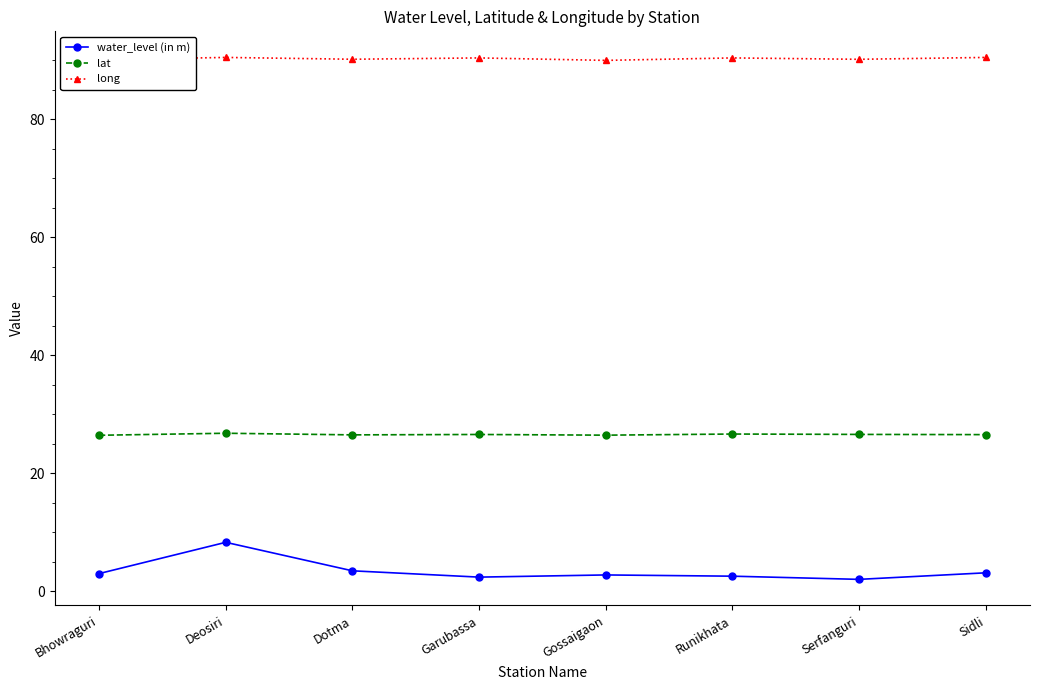

How many data points does each series have?

8